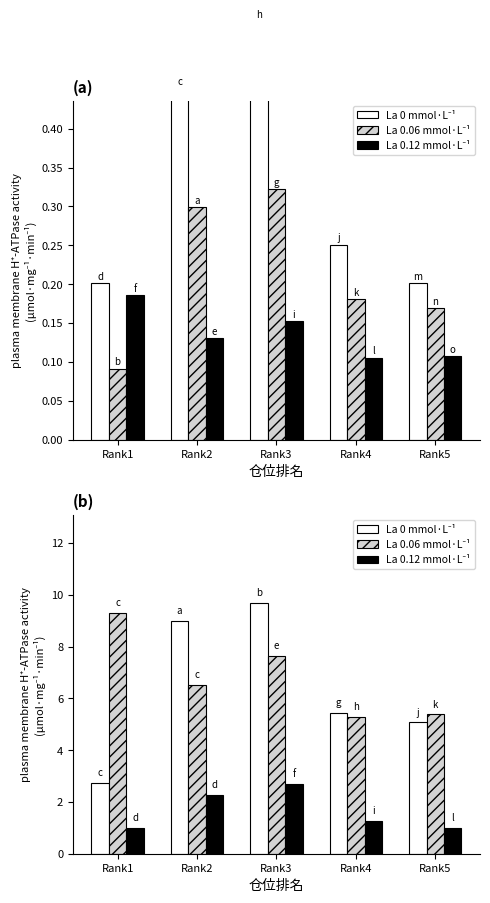

Is it true that La 0.12 mmol·L⁻¹ equals 3.6 at Rank2?

False